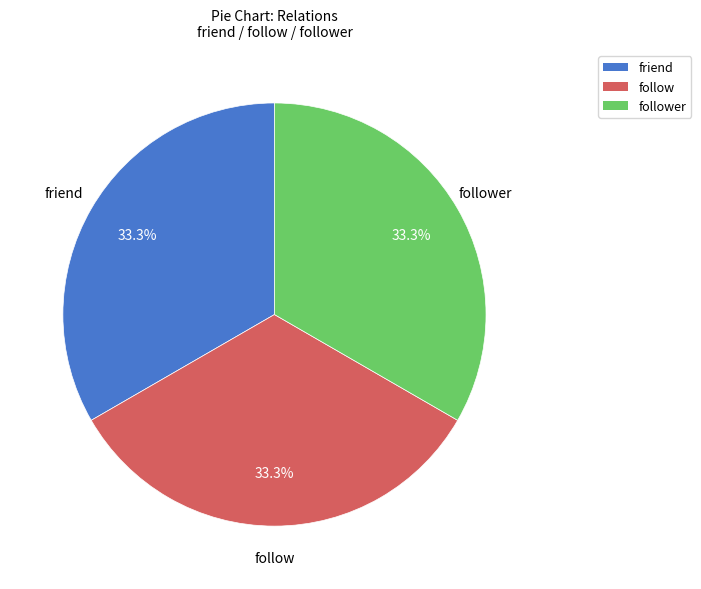

Is there a majority slice in this chart?

No